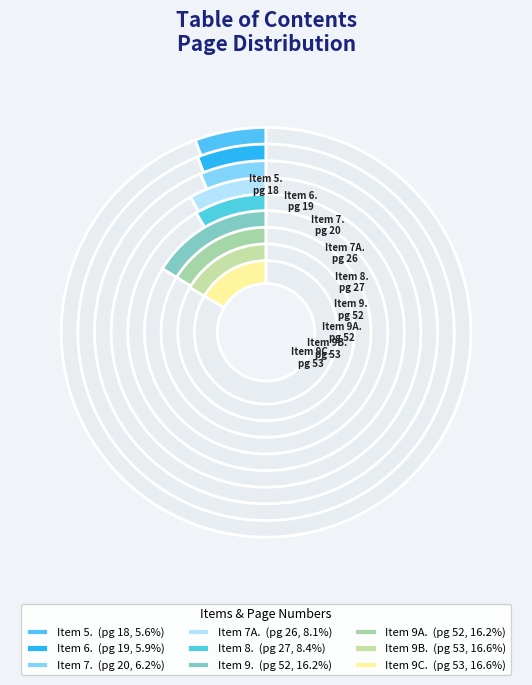

Rank the categories by value from highest to lowest.

Item 9B., Item 9C., Item 9., Item 9A., Item 8., Item 7A., Item 7., Item 6., Item 5.